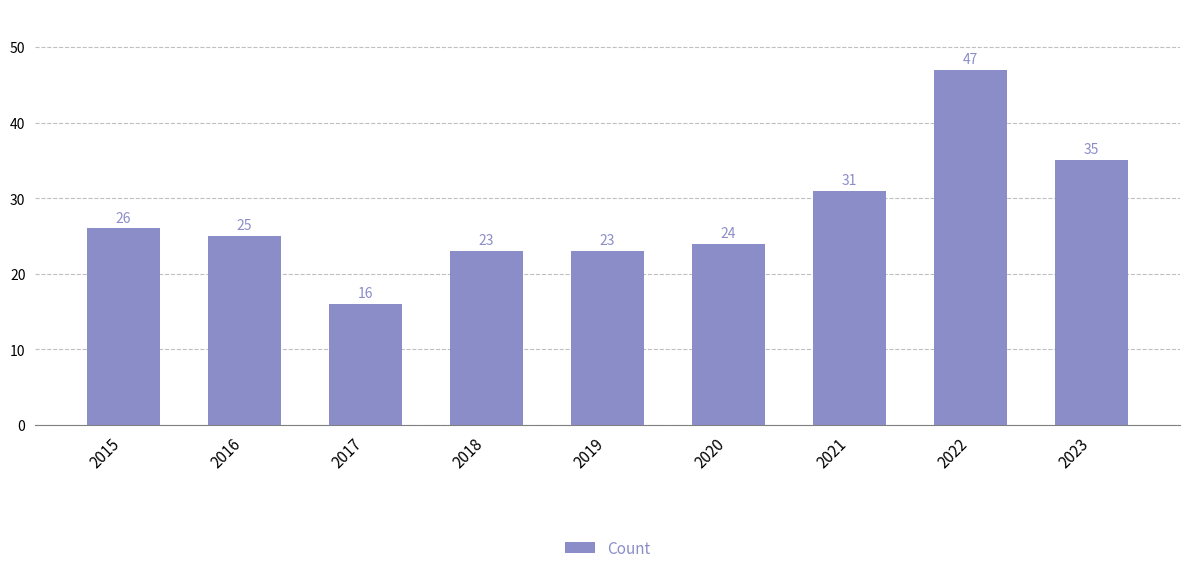

Reading left to right, transcribe all the data shown in this chart.

26	25	16	23	23	24	31	47	35